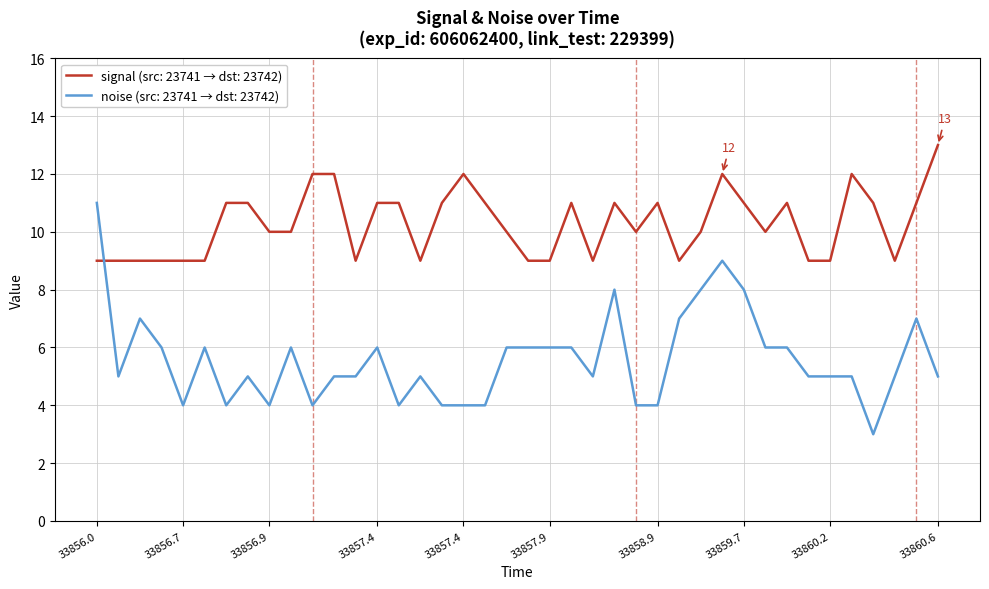

What is the highest value of the signal (src: 23741 → dst: 23742) series?

13